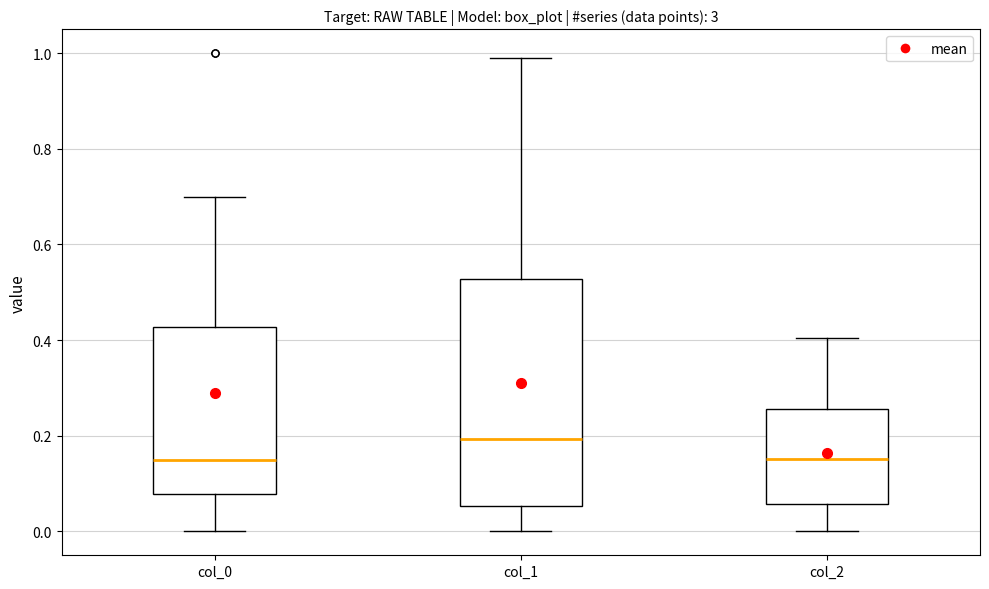

Reading left to right, read every box against the y-axis: the position of its median line, the range the box covers, and the ends of its whiskers. The values are not printed on the chart, so give them approximately, as read against the axis.

col_0: median 0.16, box 0.08 to 0.42, whiskers 0.00 to 0.70
col_1: median 0.20, box 0.06 to 0.52, whiskers 0.00 to 1.00
col_2: median 0.16, box 0.06 to 0.26, whiskers 0.00 to 0.40